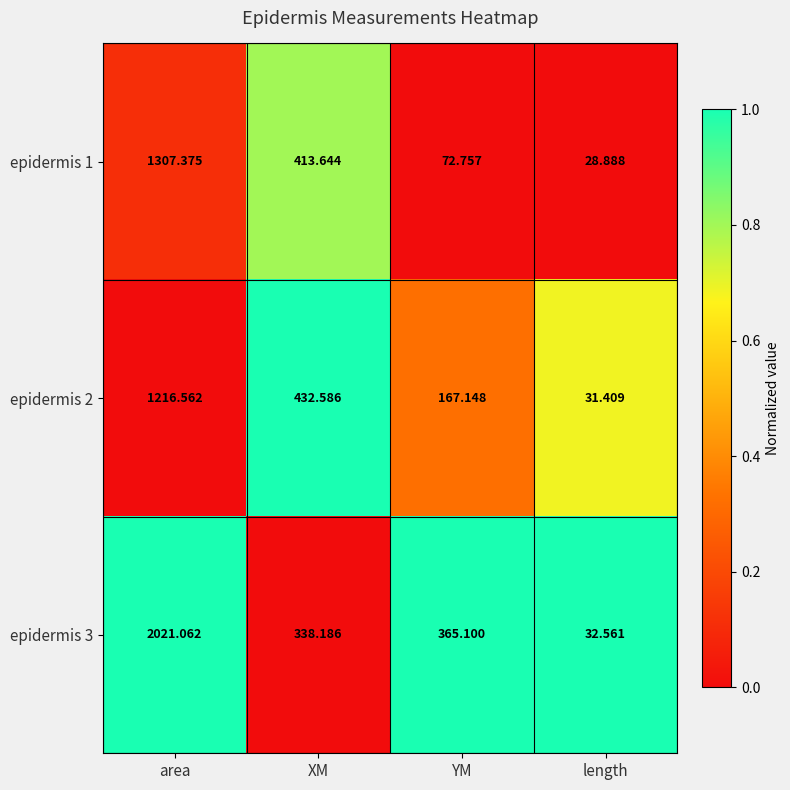

Count the number of data series in this chart.

3